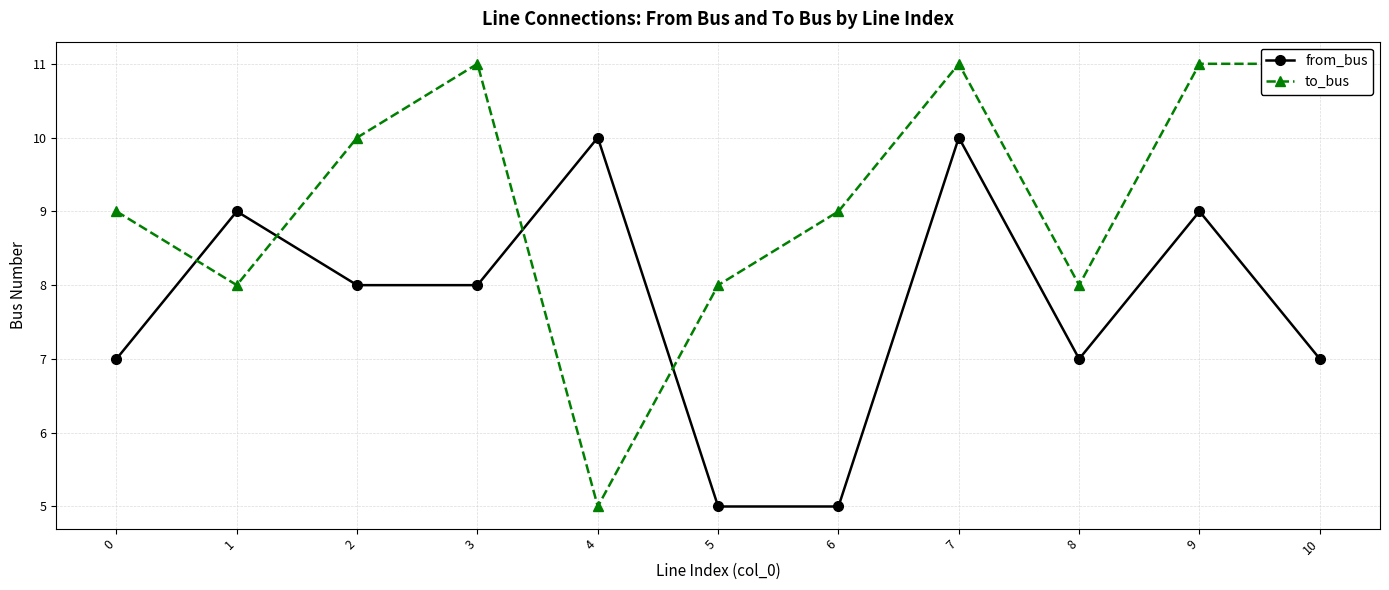

What is the total value across all series at 9?

20